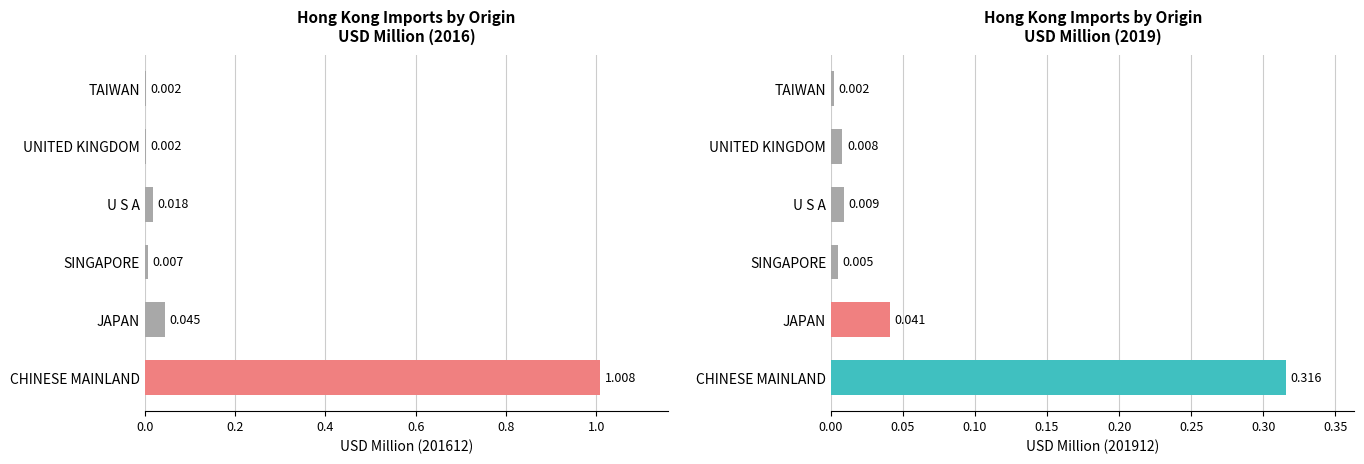

What position from the right is CHINESE MAINLAND?

6